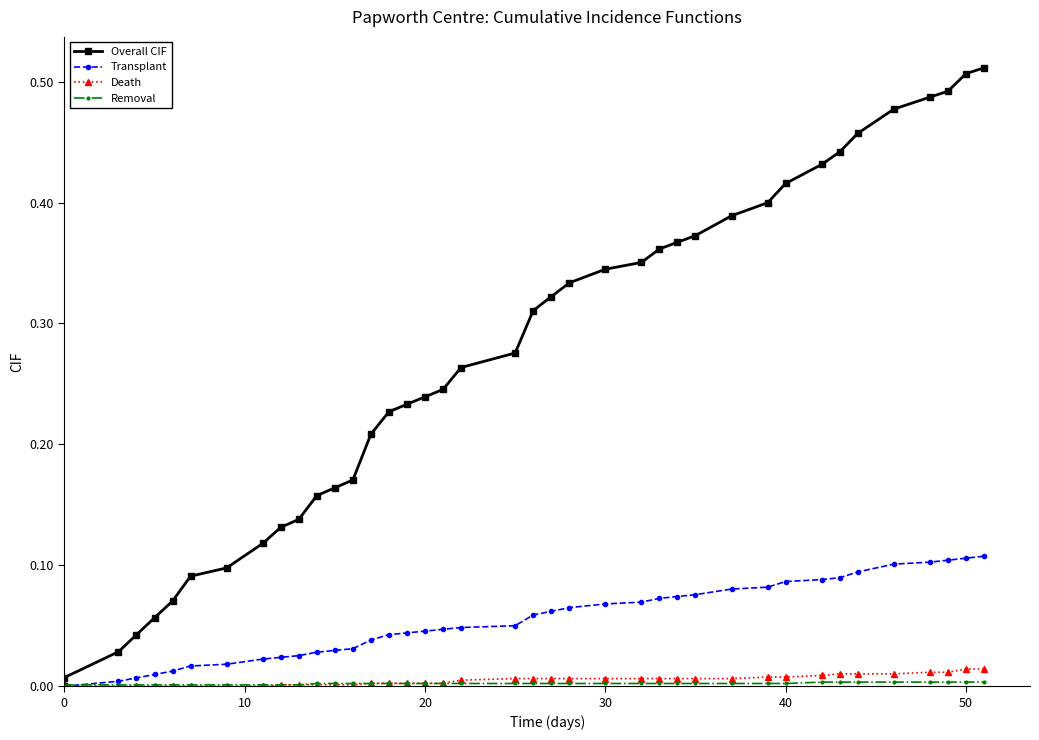

Is the value of Transplant at 7 greater than the value of Death at 30?

Yes